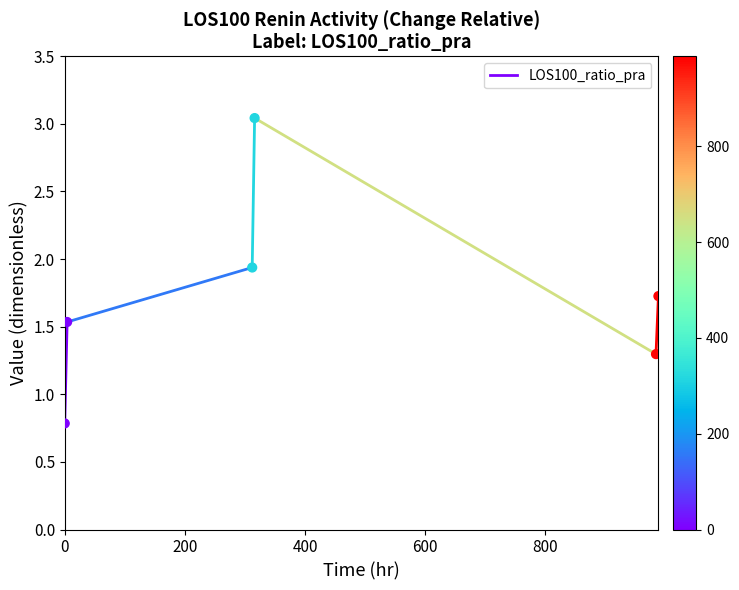

What Y value in the scatter plot is closest to 1?

0.8